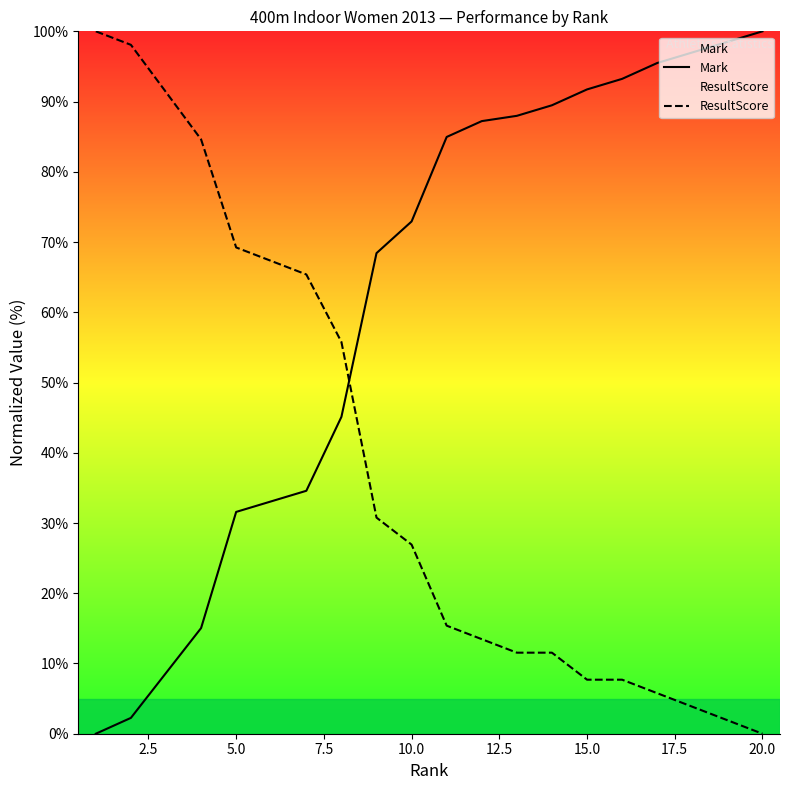

True or false: ResultScore has more than 1 interior local peaks.

False